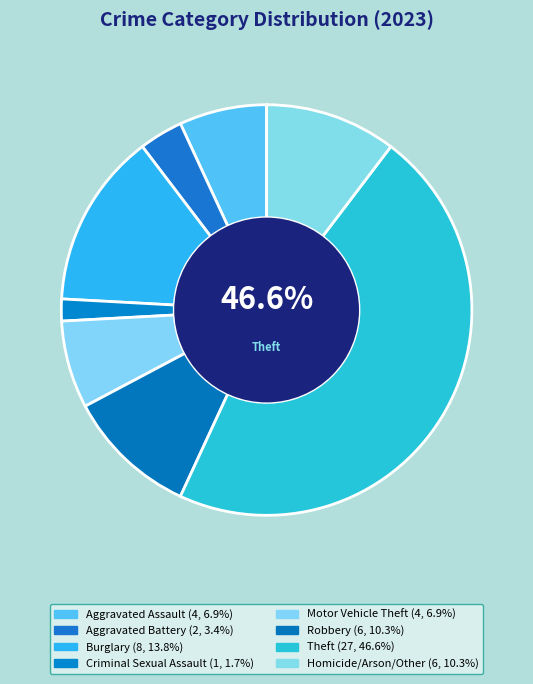

How many segments does this pie chart have?

8